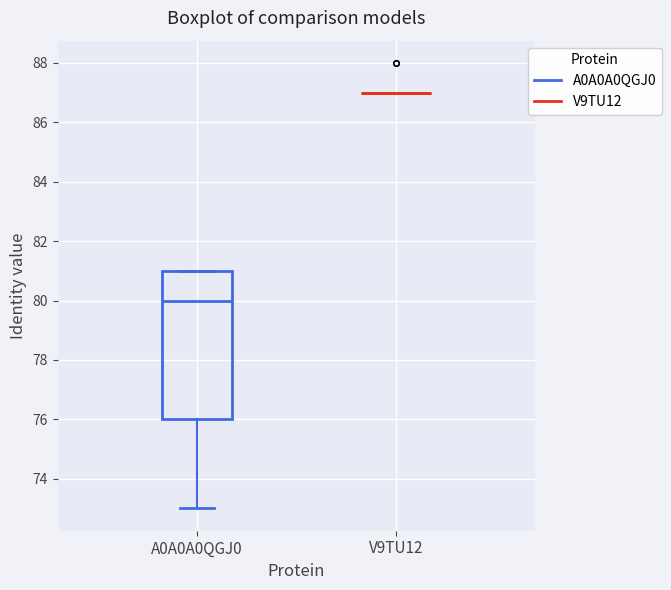

Which box is the tallest, from its lower edge to its upper edge?

A0A0A0QGJ0